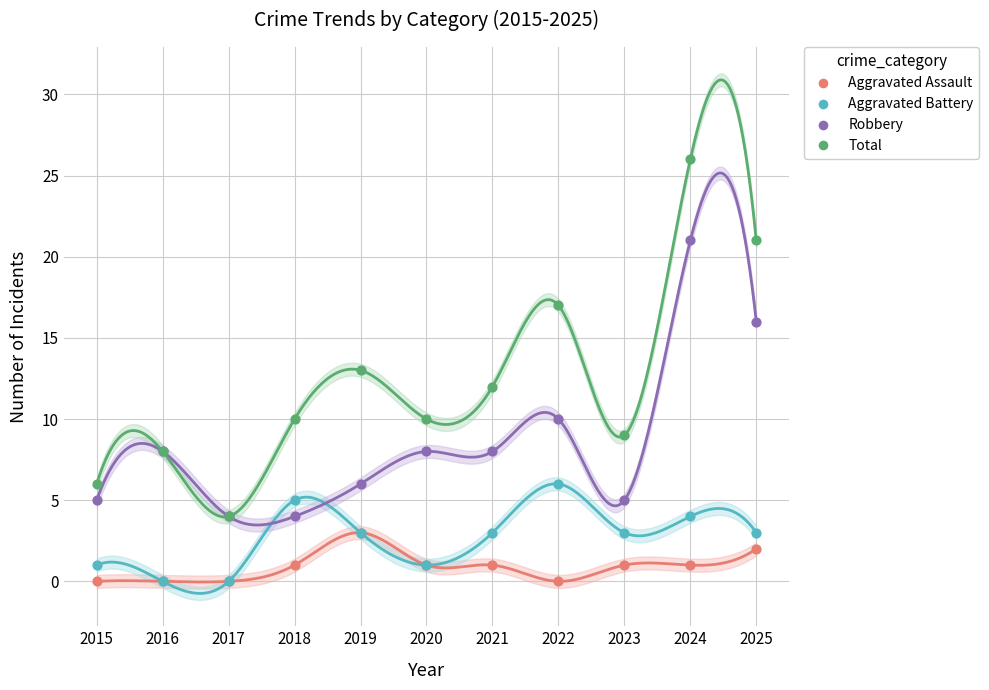

What are all the series names shown in the legend?

Aggravated Assault, Aggravated Battery, Robbery, Total